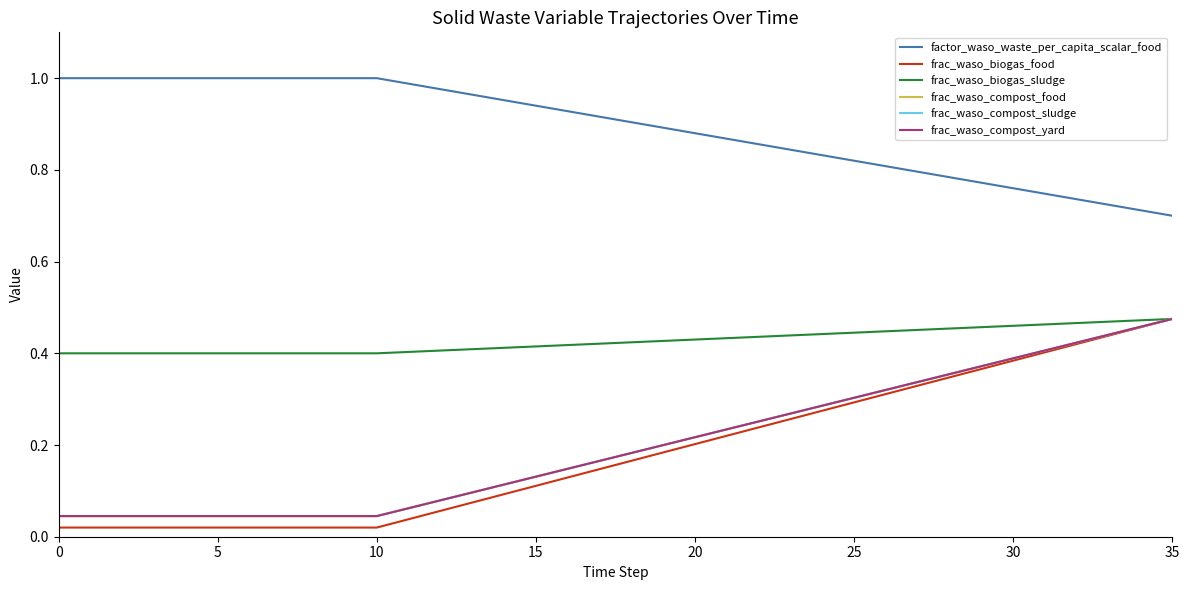

Does the chart display data point markers on the line(s)?

No